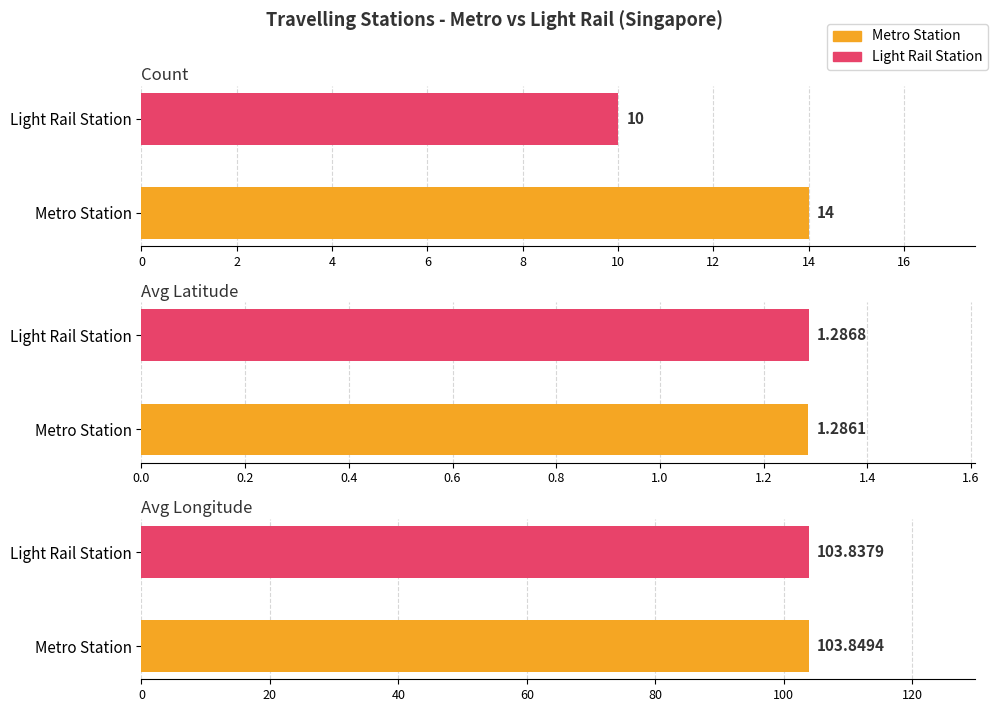

At which label does Metro Station reach its minimum?

Avg Latitude